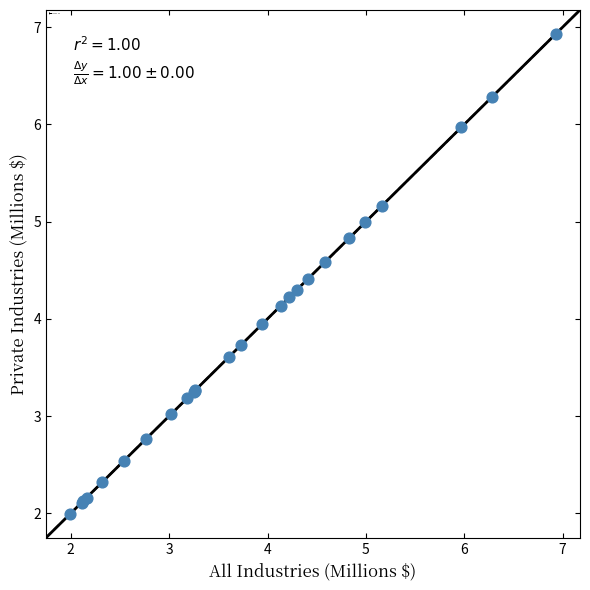

What Y value in the scatter plot is closest to 4?

3.9